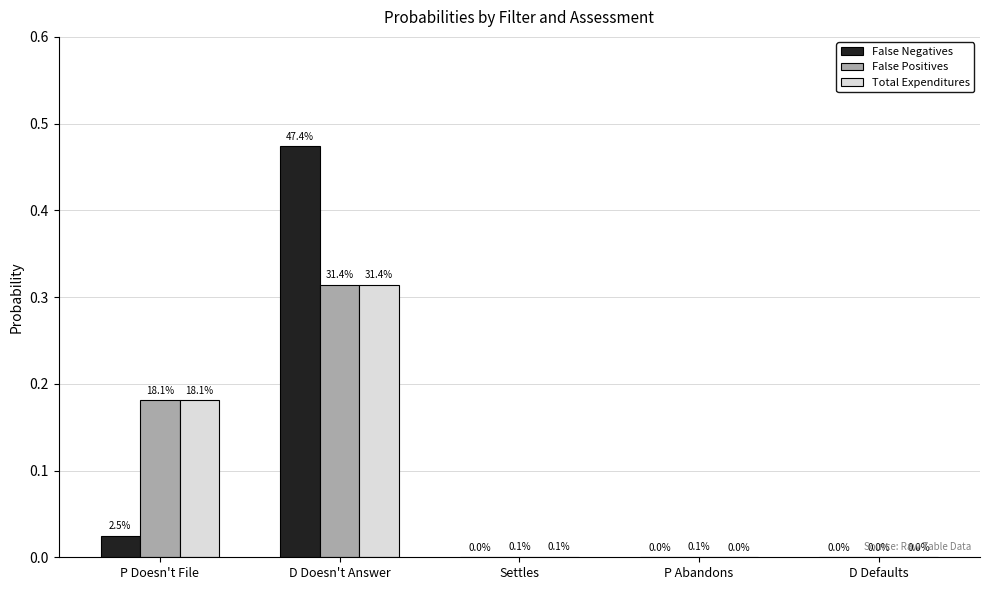

Which series has the largest range (max minus min)?

False Negatives